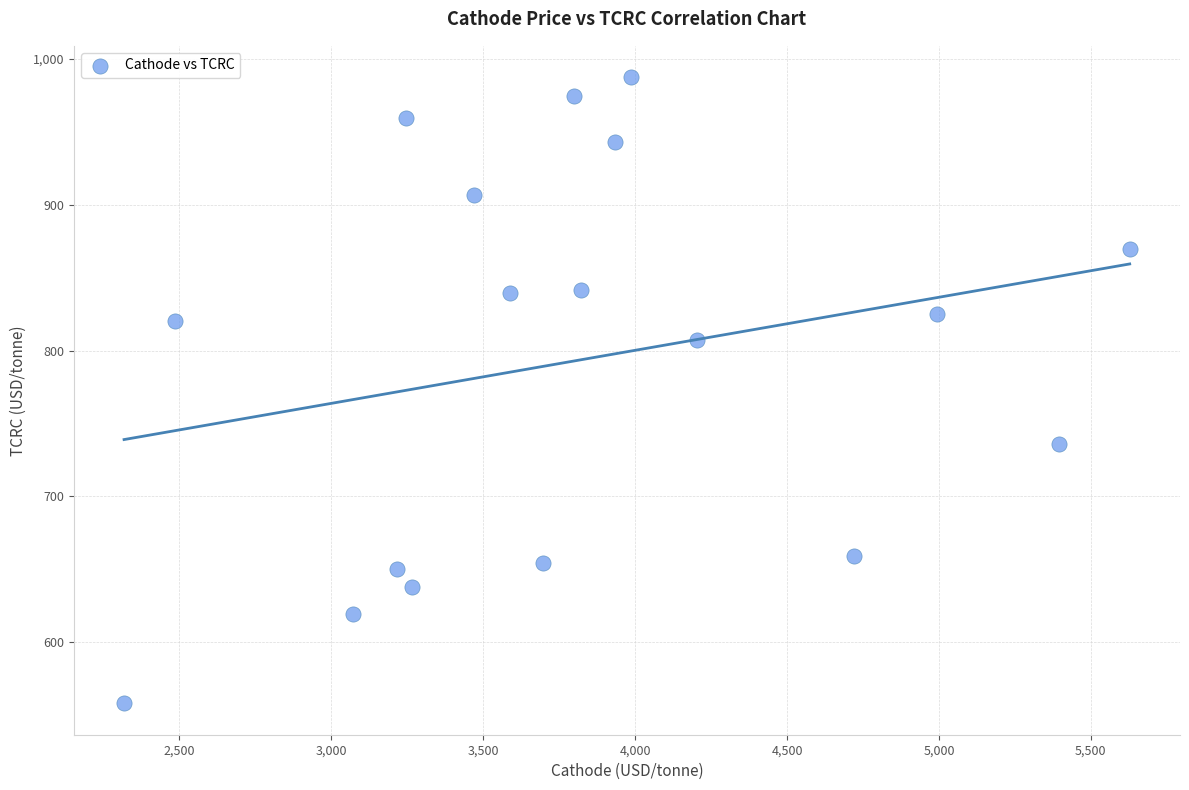

What is the range of Y values (max minus min)?

429.5